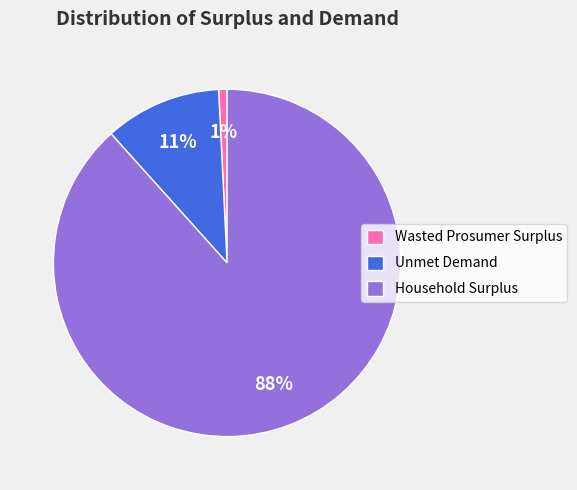

Rank the categories by value from lowest to highest.

Wasted Prosumer Surplus, Unmet Demand, Household Surplus